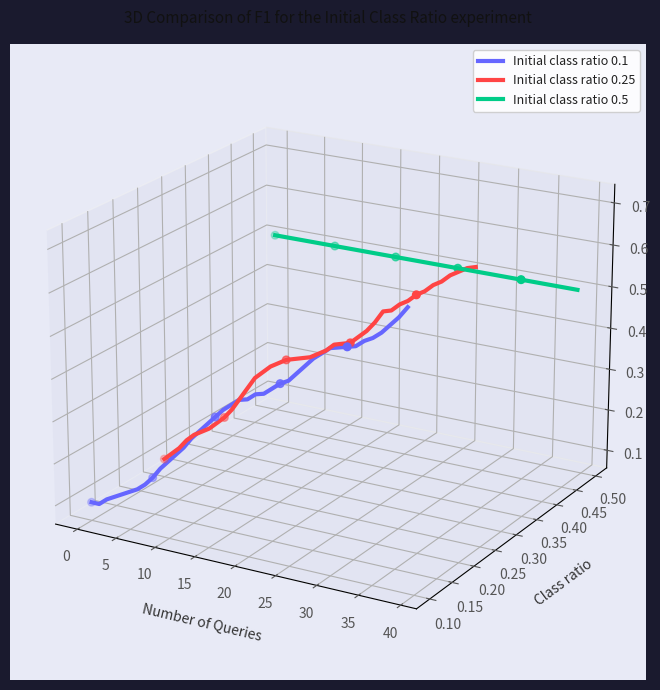

Which series has the largest total across all categories?

Initial class ratio 0.5